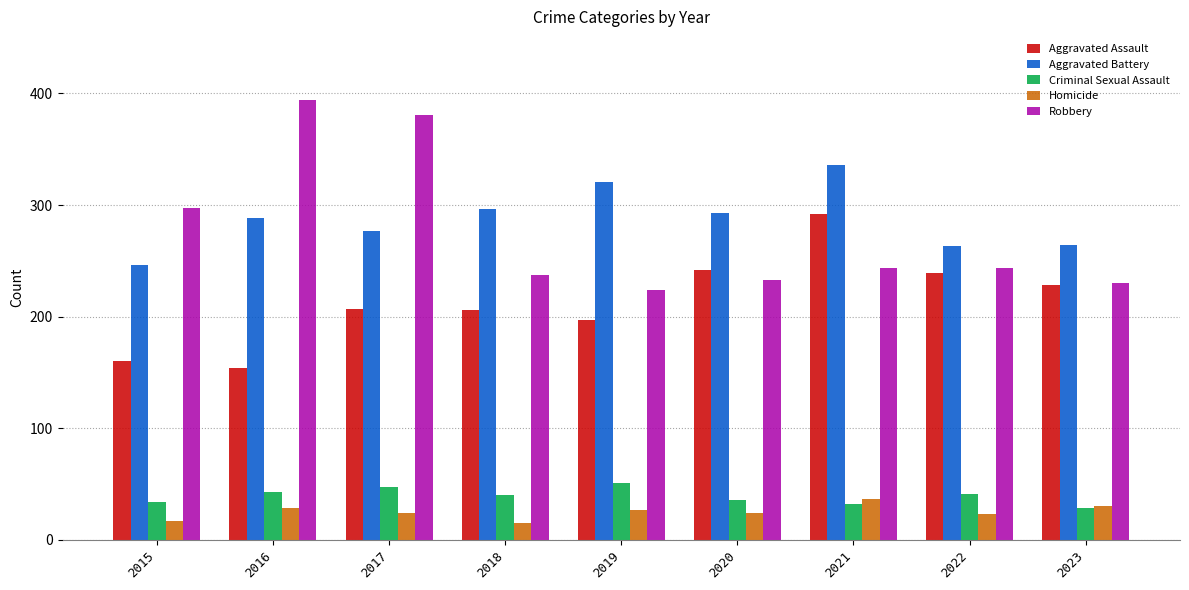

The Robbery series shows 233 at 2020. True or false?

True